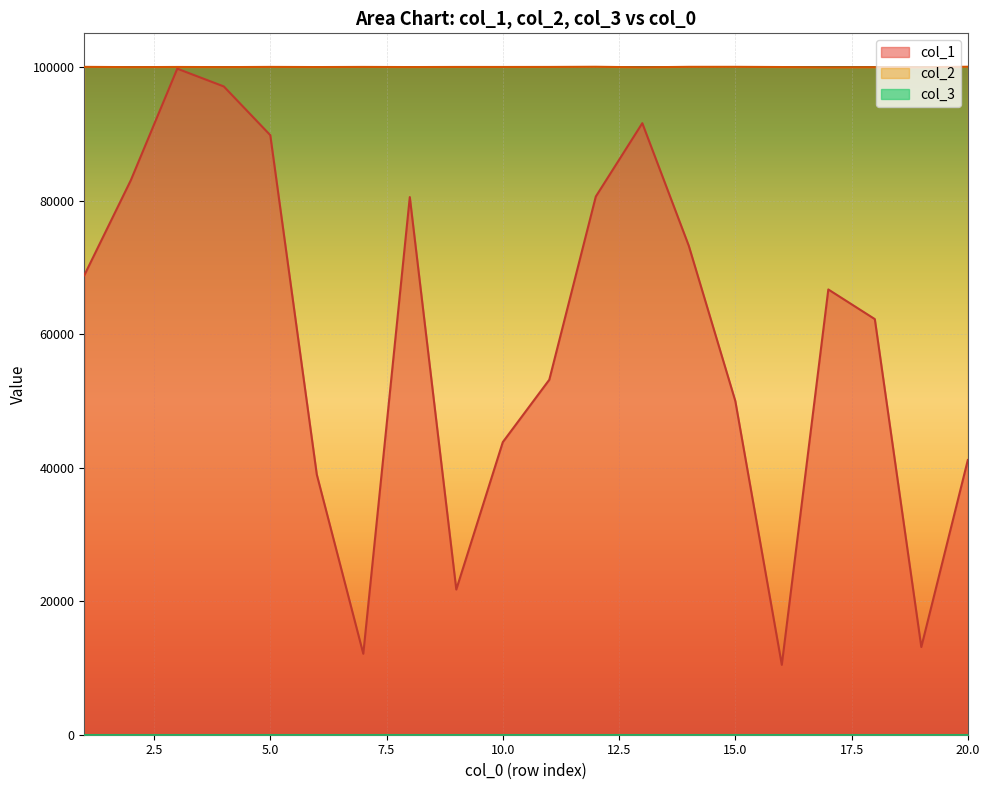

In col_1, how many points are lower than both neighbors (excluding endpoints)?

4